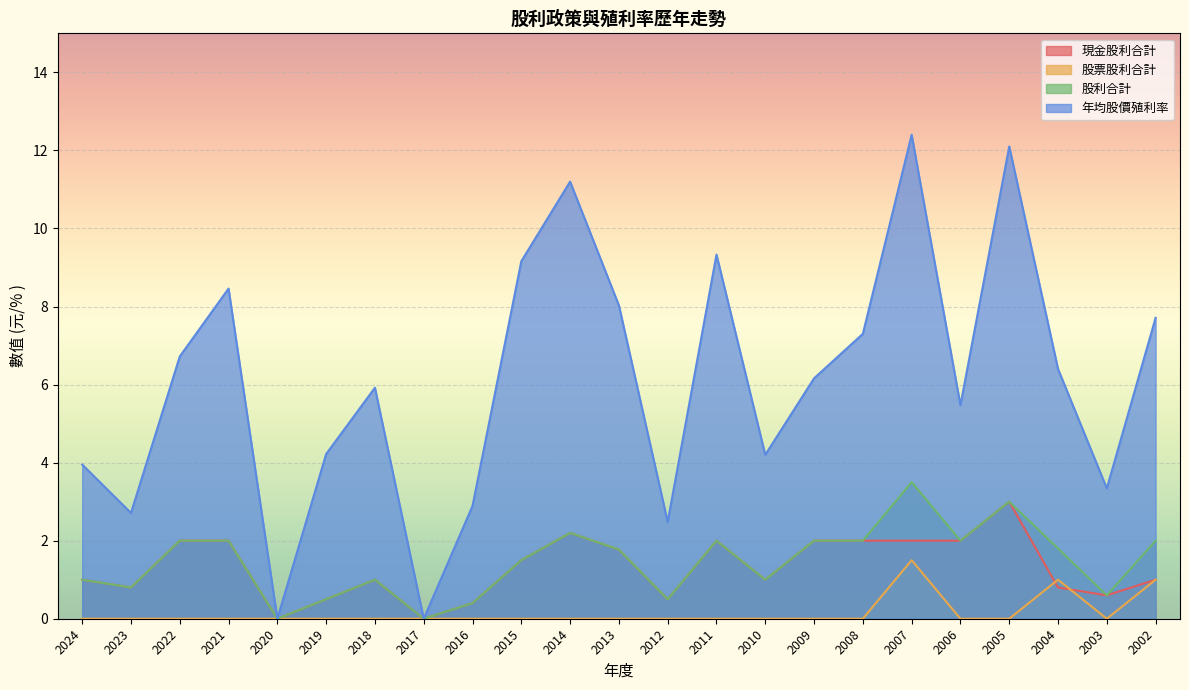

Reading right to left, transcribe all the data shown in this chart.

現金股利合計: 1.0	0.6	0.8	3.0	2.0	2.0	2.0	2.0	1.0	2.0	0.5	1.8	2.2	1.5	0.4	0.0	1.0	0.5	0.0	2.0	2.0	0.8	1.0
股票股利合計: 1.0	0.0	1.0	0.0	0.0	1.5	0.0	0.0	0.0	0.0	0.0	0.0	0.0	0.0	0.0	0.0	0.0	0.0	0.0	0.0	0.0	0.0	0.0
股利合計: 2.0	0.6	1.8	3.0	2.0	3.5	2.0	2.0	1.0	2.0	0.5	1.8	2.2	1.5	0.4	0.0	1.0	0.5	0.0	2.0	2.0	0.8	1.0
年均股價殖利率: 7.7	3.3	6.4	12.1	5.5	12.4	7.3	6.2	4.2	9.3	2.5	8.0	11.2	9.2	2.9	0.0	5.9	4.2	0.0	8.5	6.7	2.7	4.0